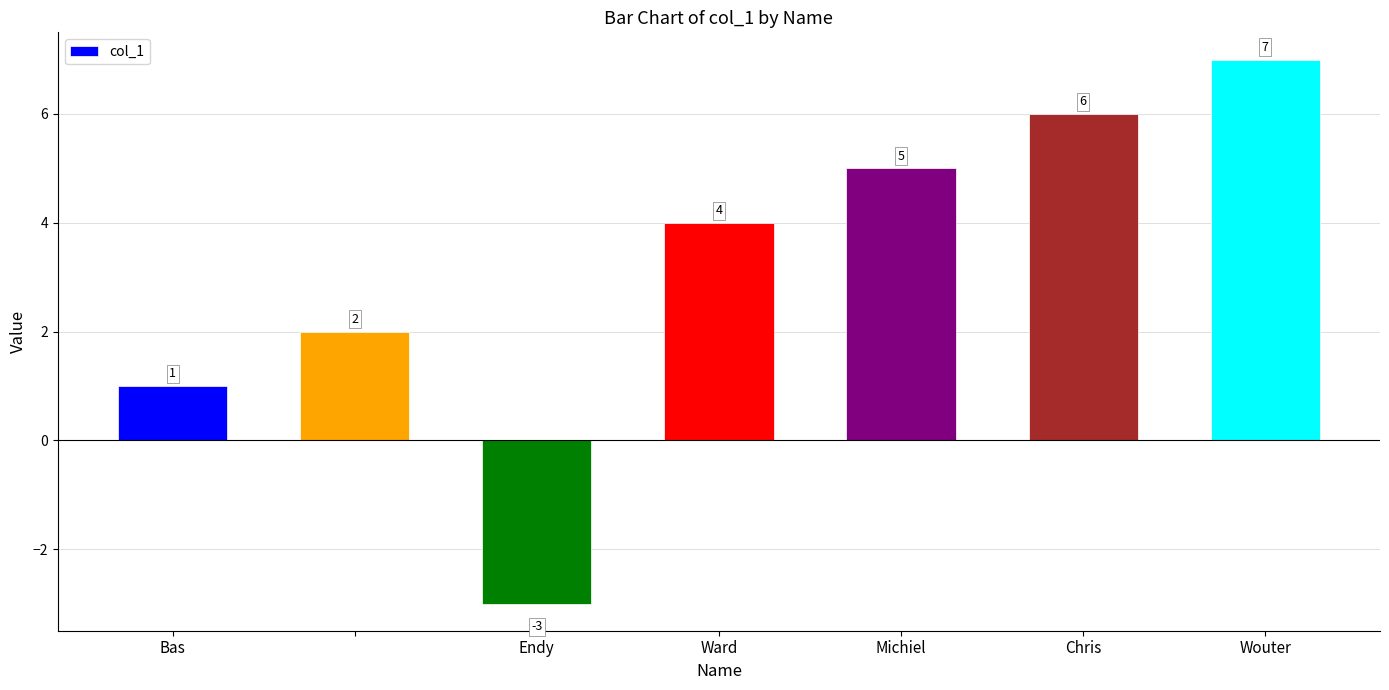

What is the sum of all values?

22